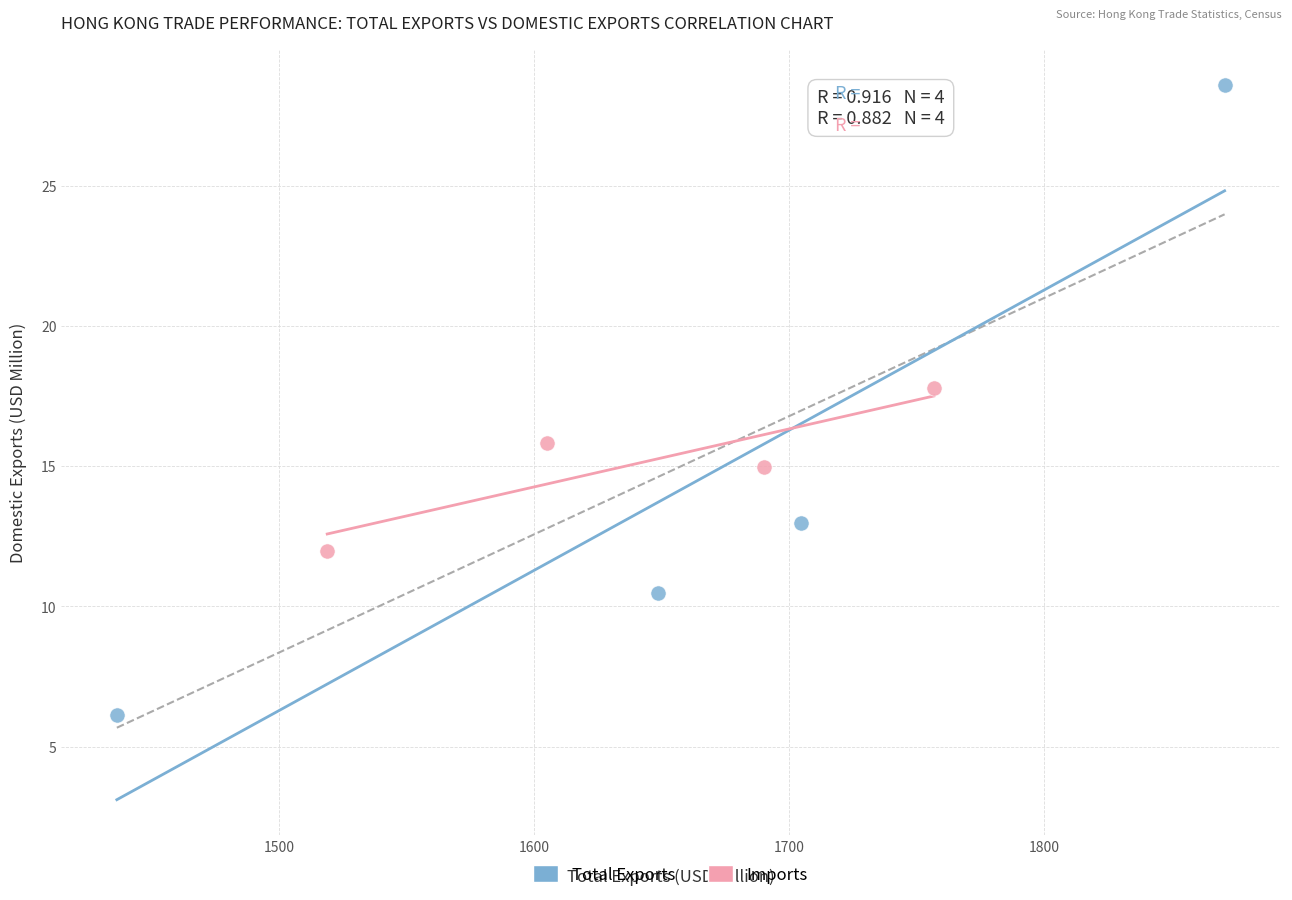

What are all the series names shown in the legend?

Total Exports, Imports